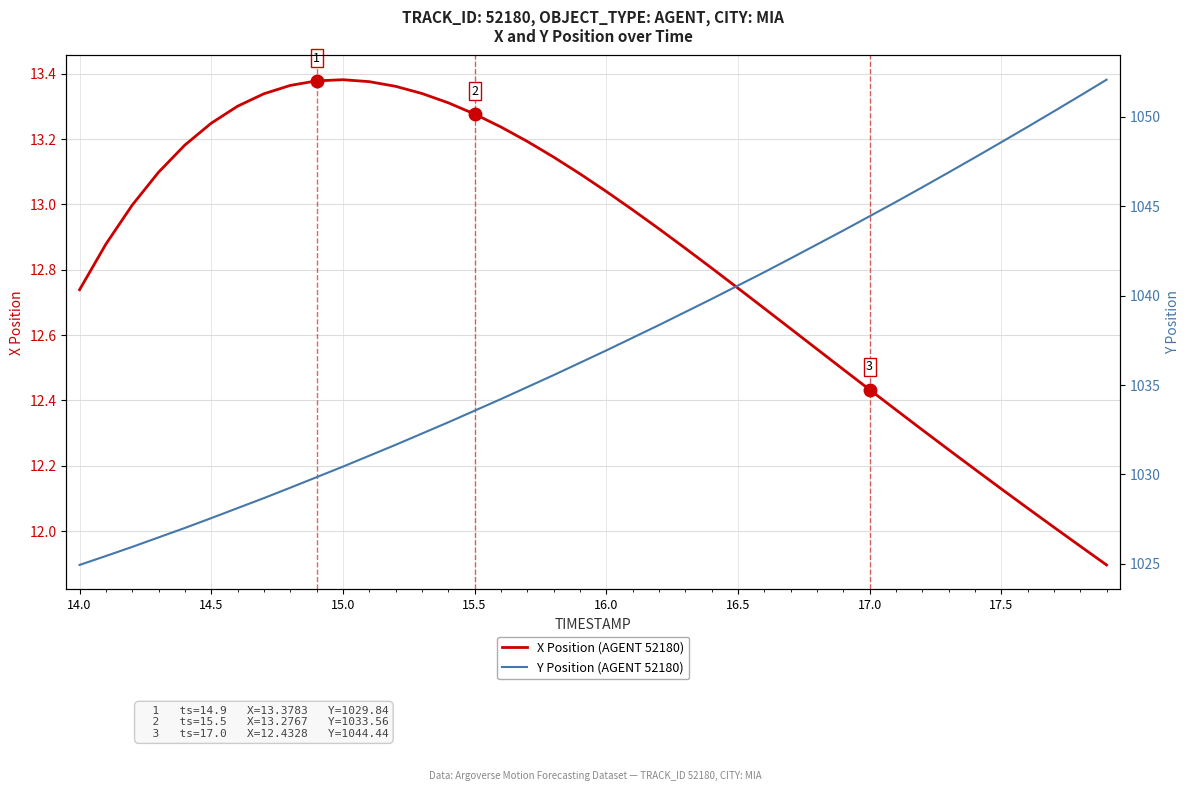

What are all the series names shown in the legend?

X Position (AGENT 52180), Y Position (AGENT 52180)